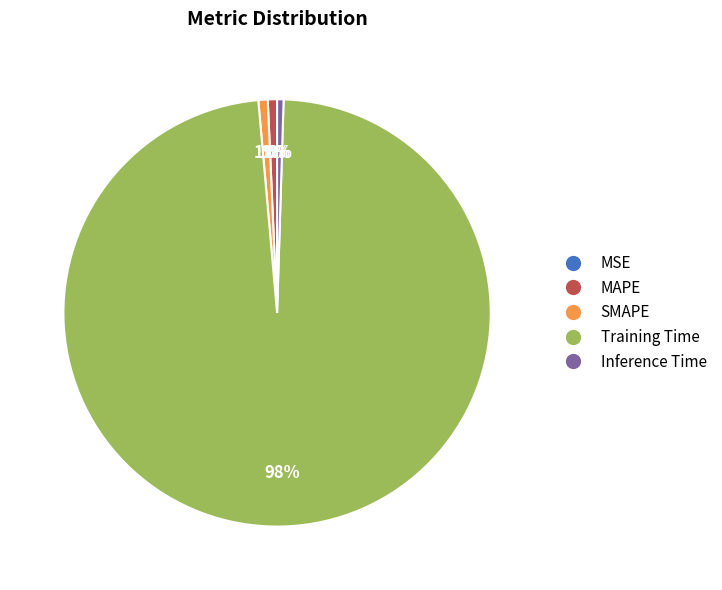

Do Inference Time and MAPE together represent more than half of the pie?

No